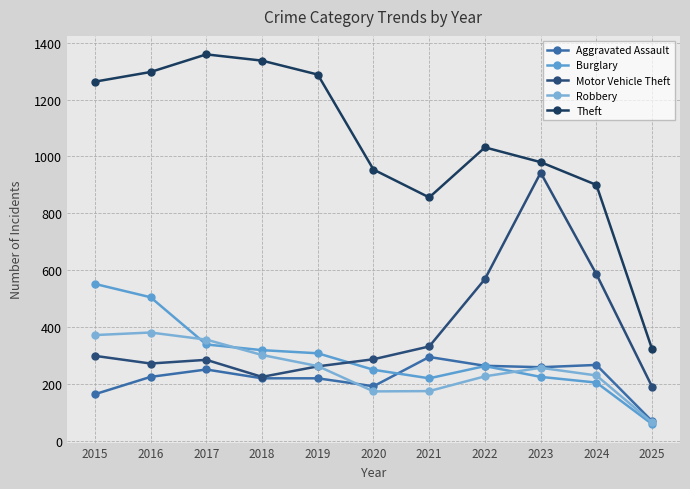

What is the highest value of the Aggravated Assault series?

295